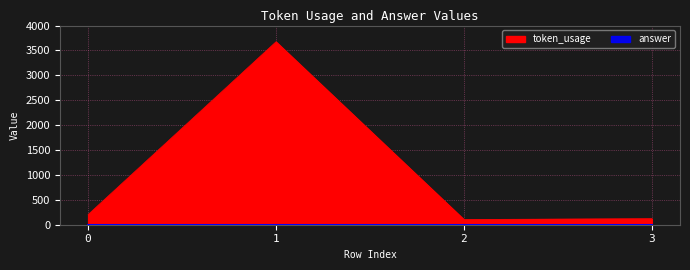

Rank the categories by value from highest to lowest.

1, 0, 3, 2